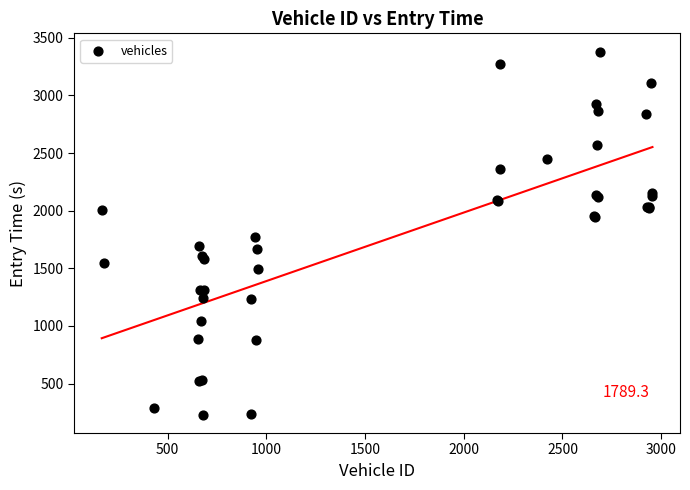

What Y value in the scatter plot is closest to 1805?

1769.2